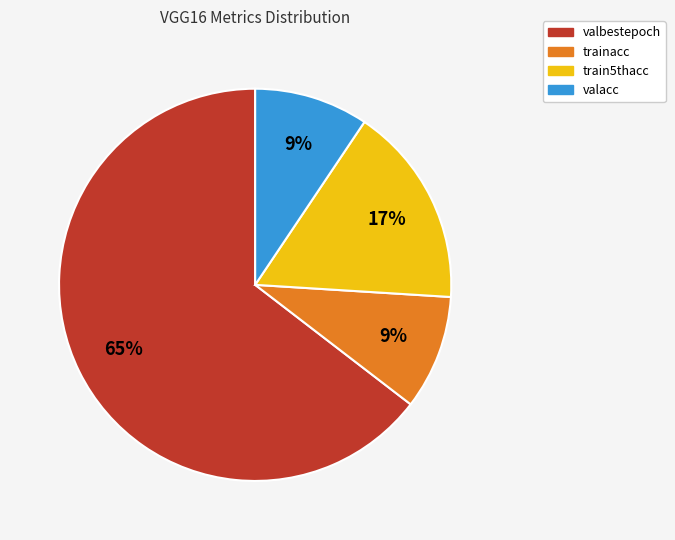

Which slice is the largest?

valbestepoch